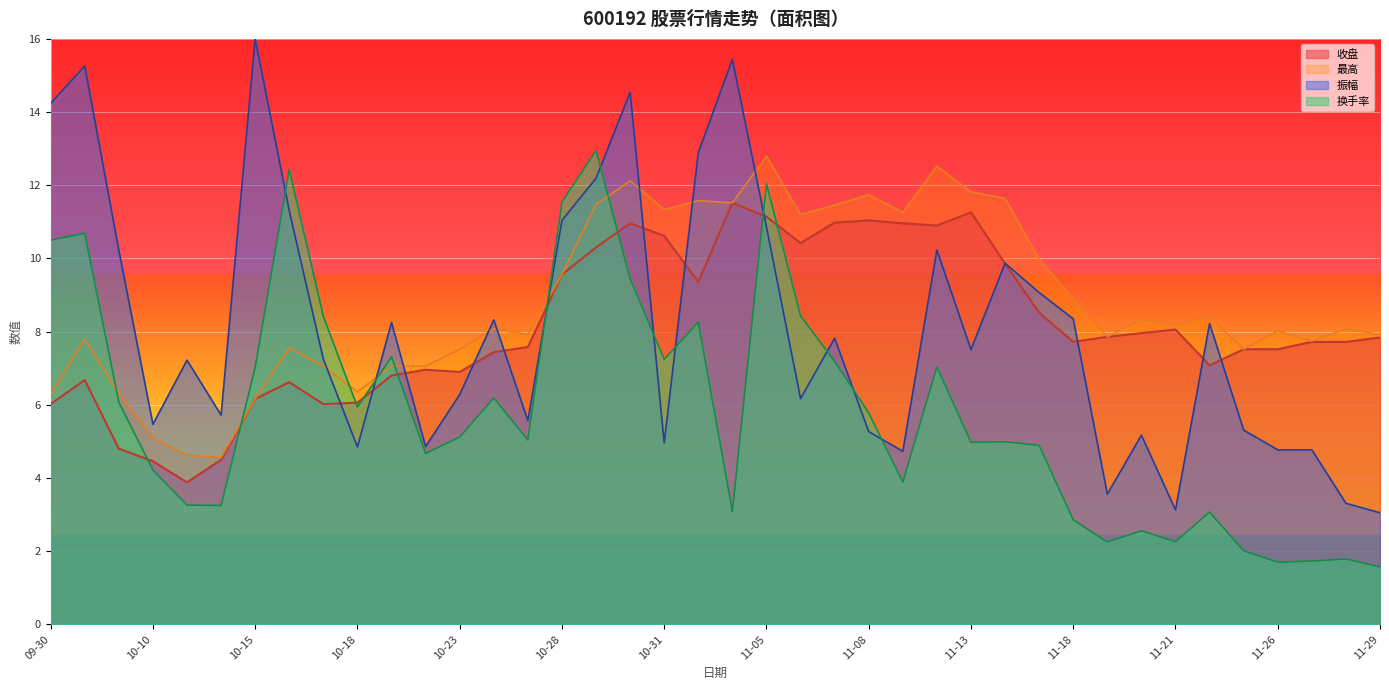

Which category has the lowest value in the 振幅 series?

11-29